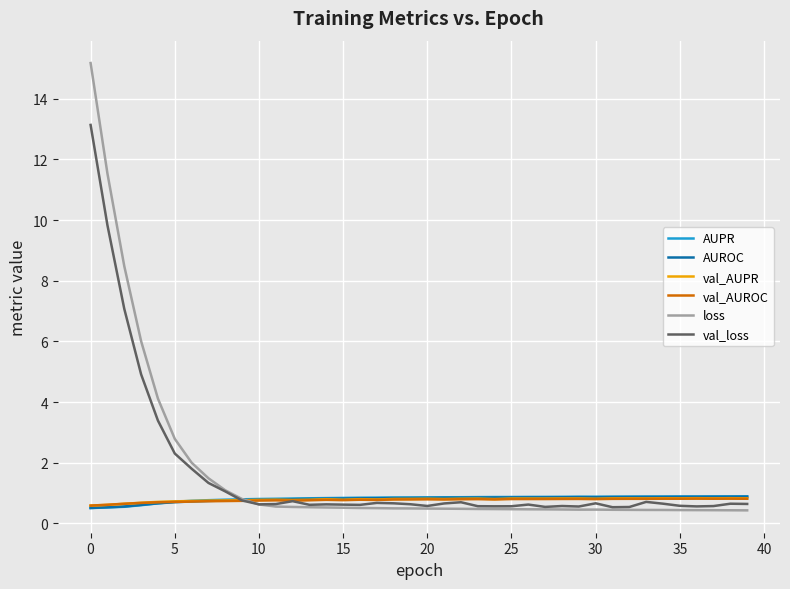

What is the highest value of the loss series?

15.2